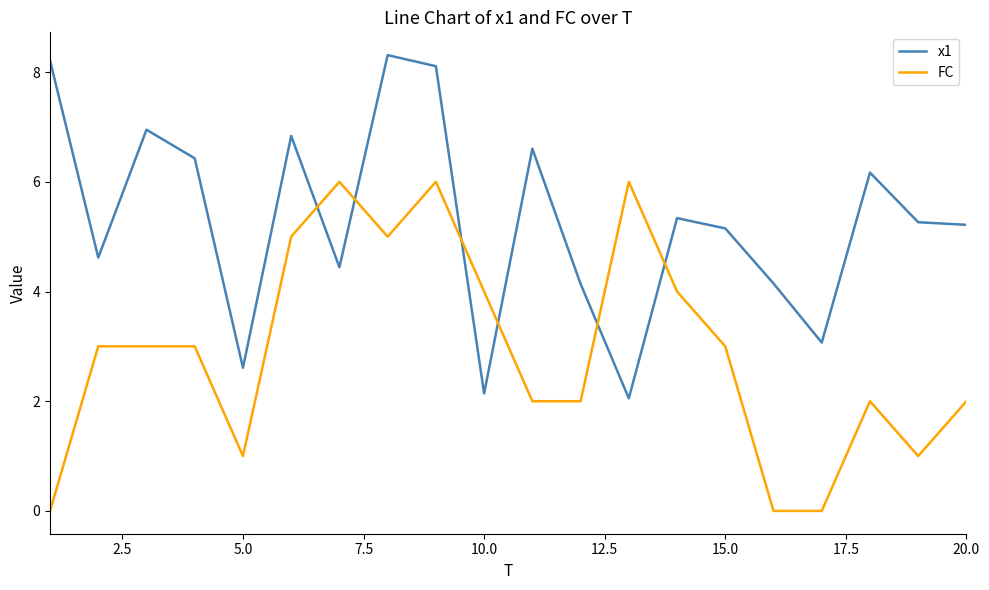

True or false: FC and x1 intersect in this chart.

True